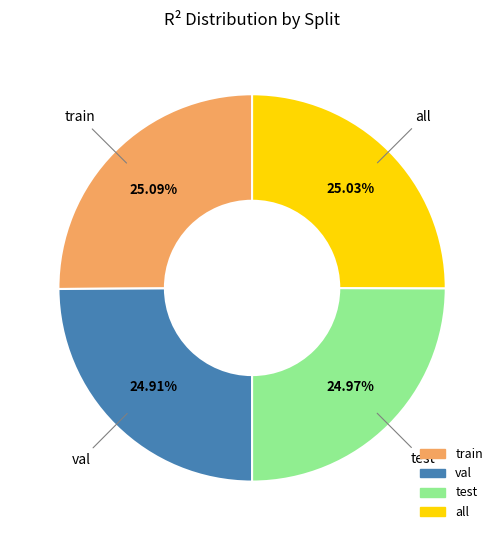

Is there a majority slice in this chart?

No